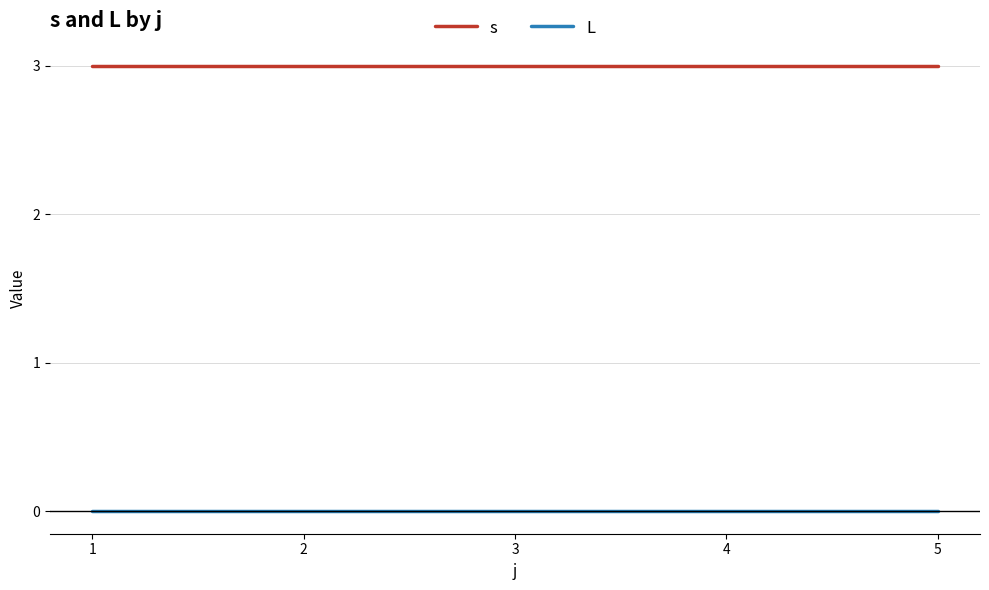

Reading left to right, list all the values displayed in this chart.

s: 3	3	3	3	3
L: 0	0	0	0	0